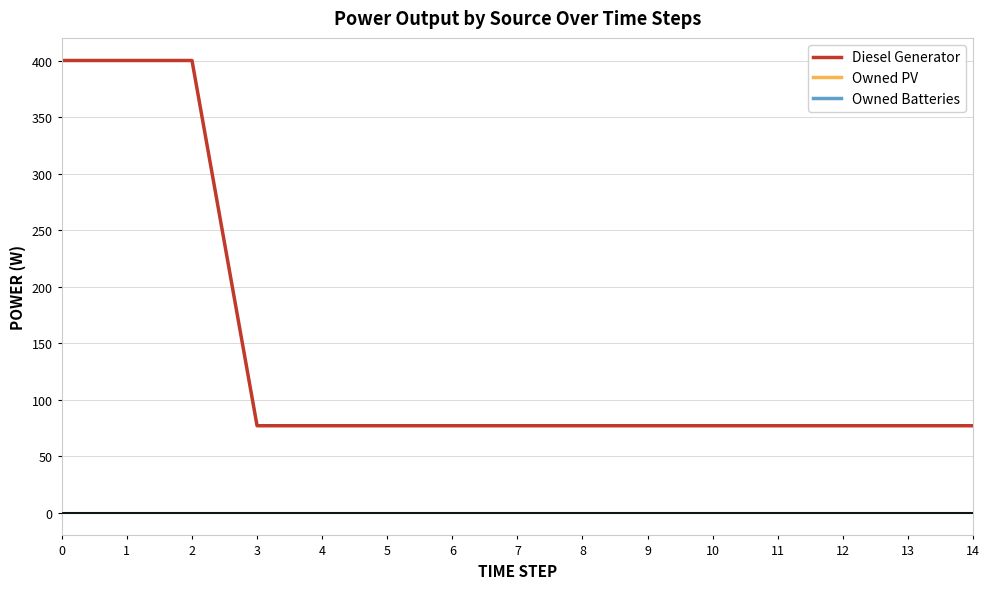

Which series has the largest range (max minus min)?

Diesel Generator